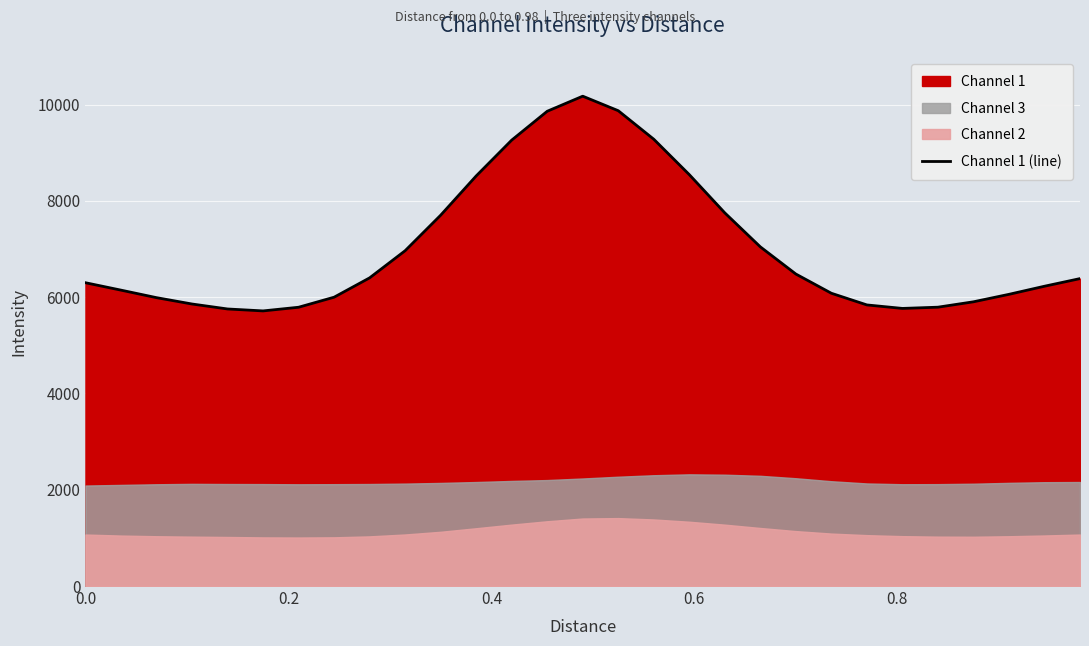

What is the highest value of the Channel 1 (line) series?

10176.0